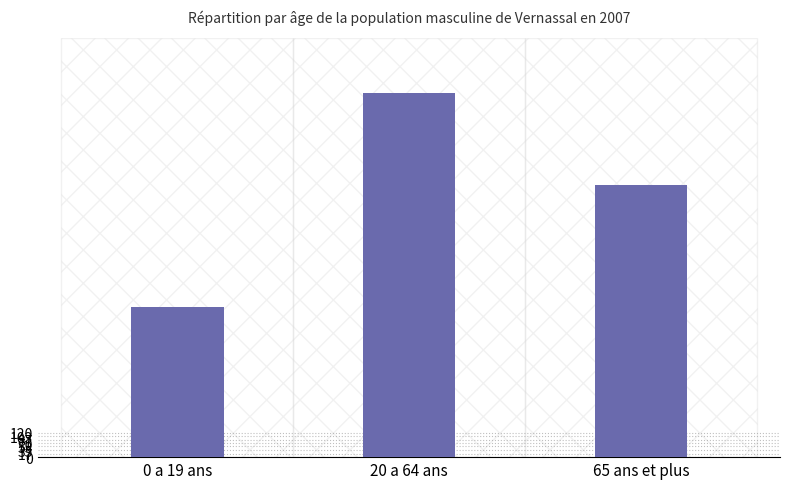

Where is the data nearest to the value 1275?

65 ans et plus